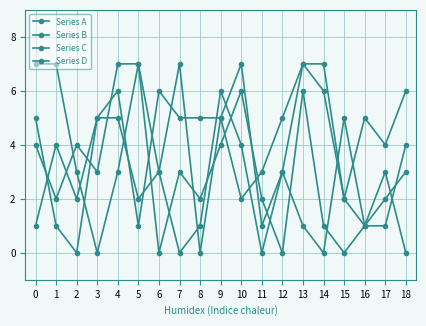

How many categories are shown in the chart?

19